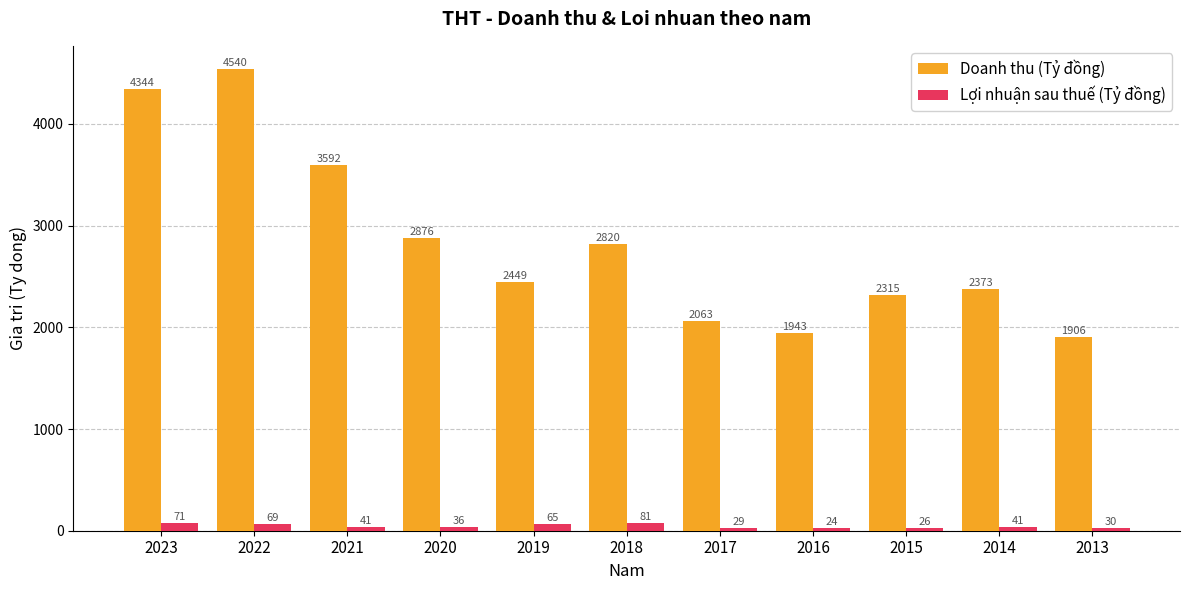

At which label does Doanh thu (Tỷ đồng) reach its peak?

2022